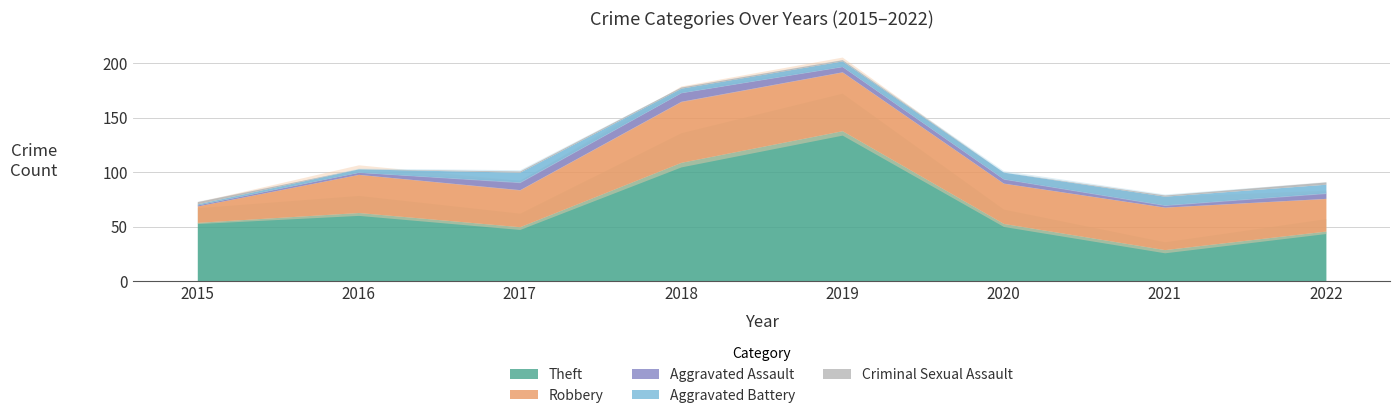

At which label does Theft first exceed 54?

2016